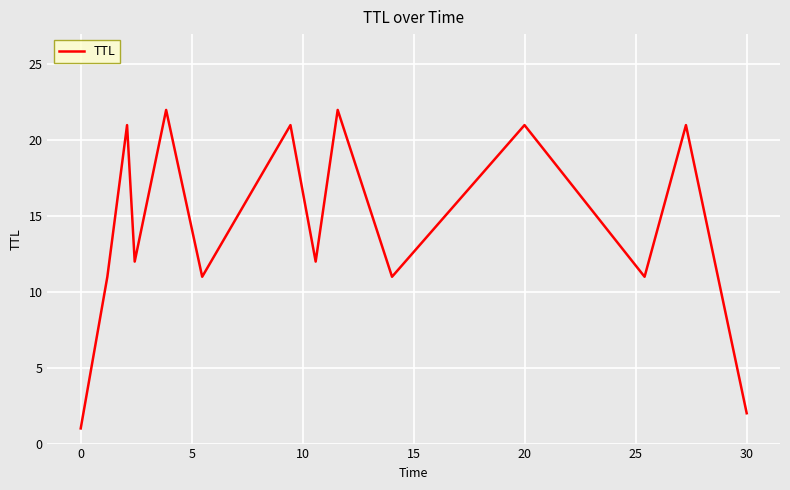

What is the maximum value shown in the chart?

22